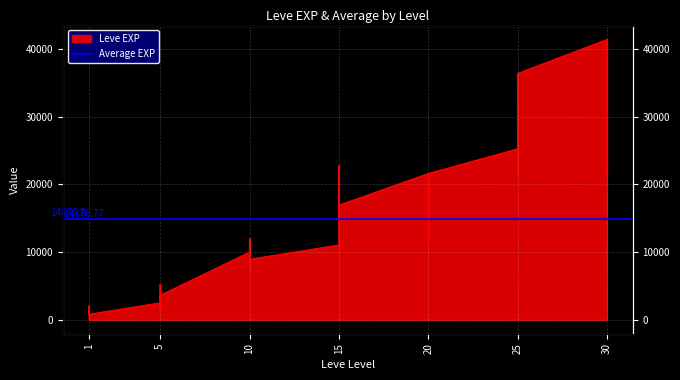

True or false: the data shows 1420 at 5.

True